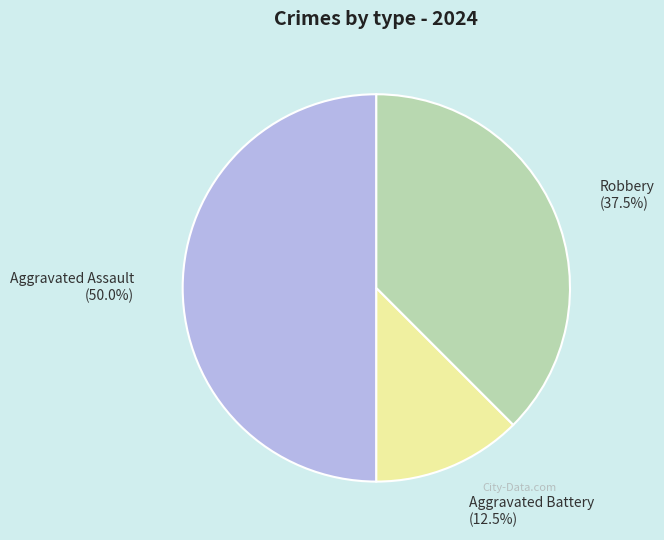

What is the largest slice in the pie chart?

Aggravated Assault